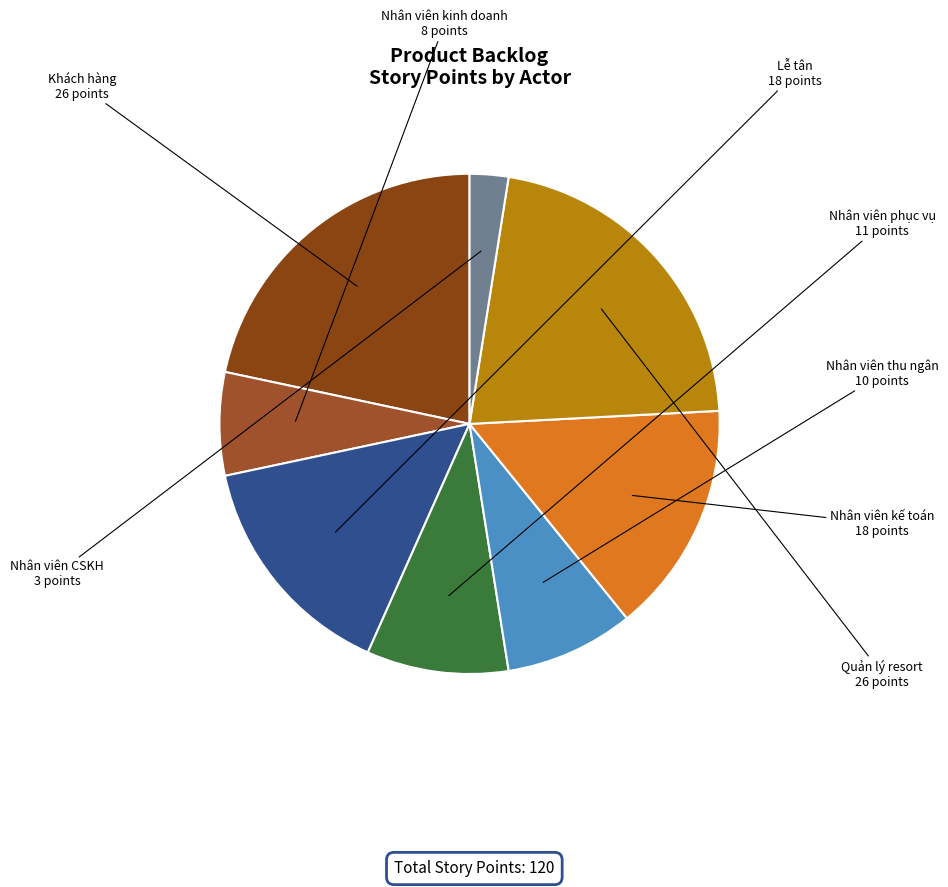

True or false: Nhân viên thu ngân accounts for 8% of the total.

True